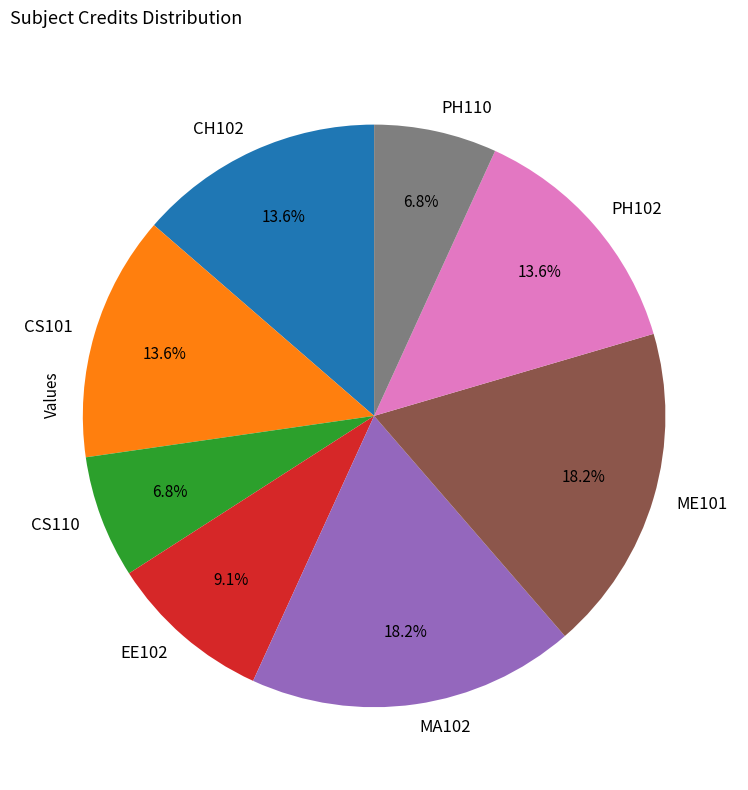

Which has a higher value, MA102 or PH110?

MA102